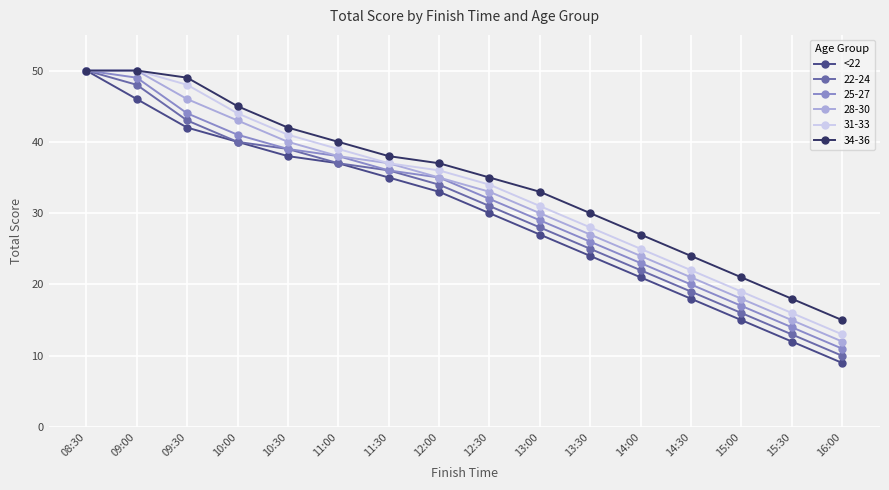

What is the minimum value shown in the chart?

9